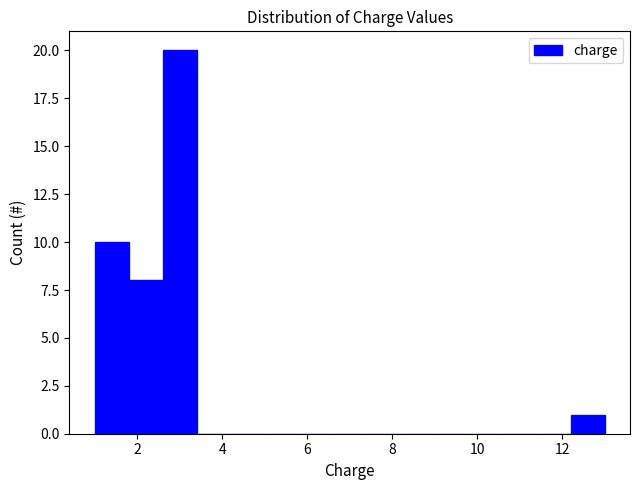

Reading left to right, list every bar in this chart as the range it spans on the x-axis followed by its height. The values are not printed on the chart, so give them approximately, as read against the axis.

1.0 to 1.8: 10
1.8 to 2.6: 8
2.6 to 3.4: 20
3.4 to 4.2: 0
4.2 to 5.0: 0
5.0 to 5.8: 0
5.8 to 6.6: 0
6.6 to 7.4: 0
7.4 to 8.2: 0
8.2 to 9.0: 0
9.0 to 9.8: 0
9.8 to 10.6: 0
10.6 to 11.4: 0
11.4 to 12.2: 0
12.2 to 13.0: 1